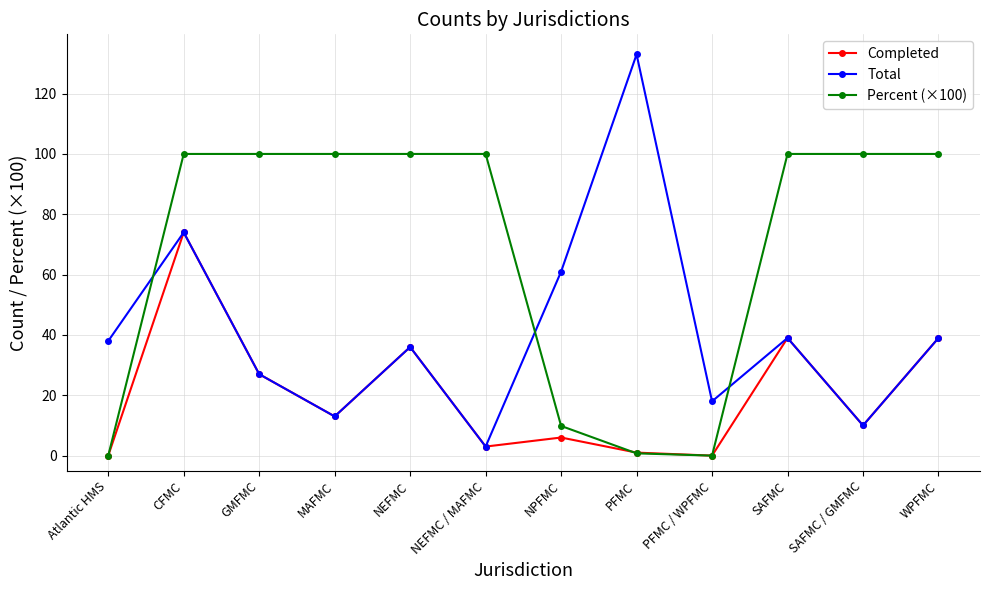

List the series in order of their peak value, highest first.

Total, Percent (×100), Completed